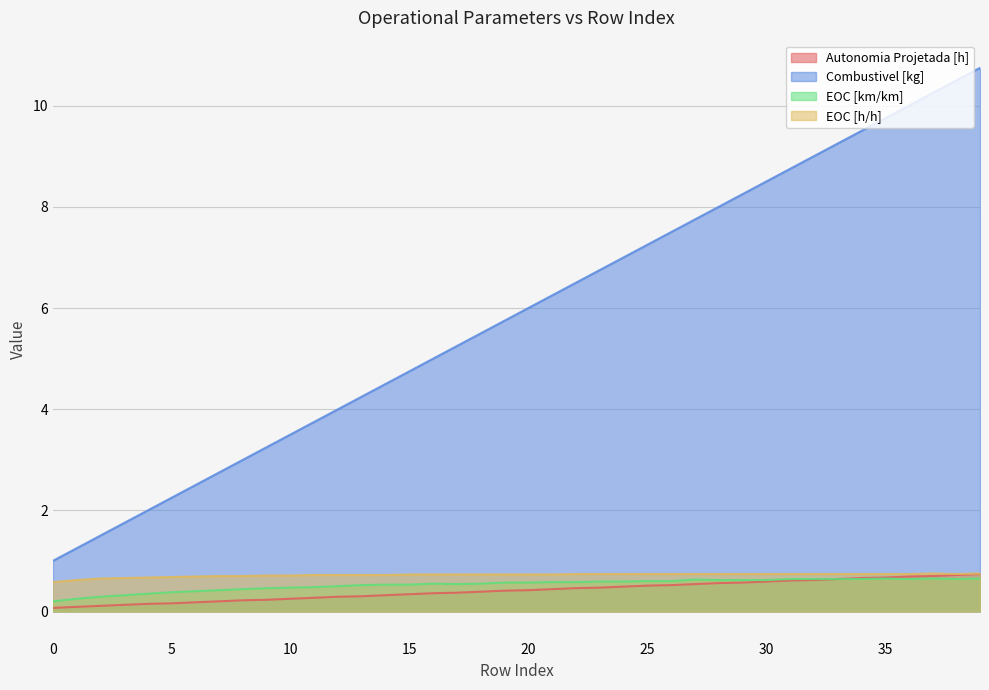

True or false: EOC [km/km] and Combustivel [kg] cross at least once.

False